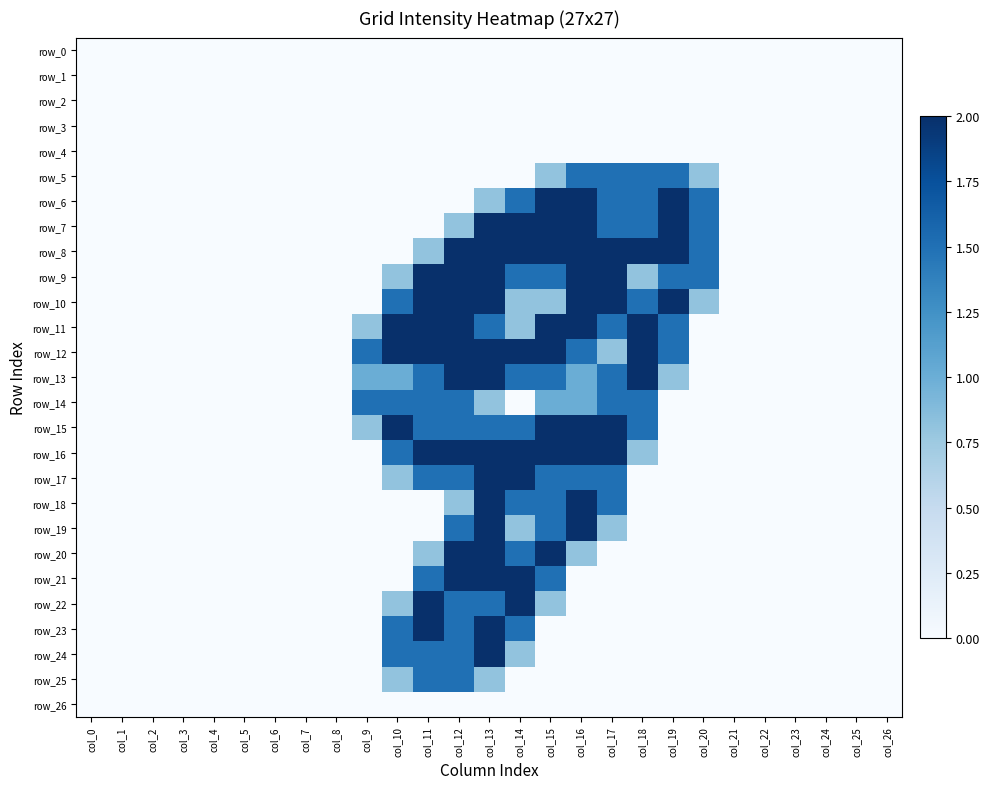

Is the value of row_7 at col_7 greater than the value of row_17 at col_21?

No